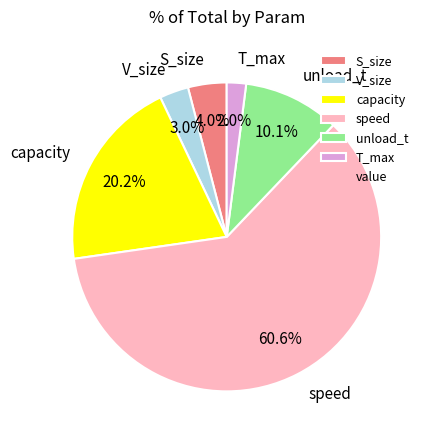

Combined, do T_max and S_size account for over 50%?

No